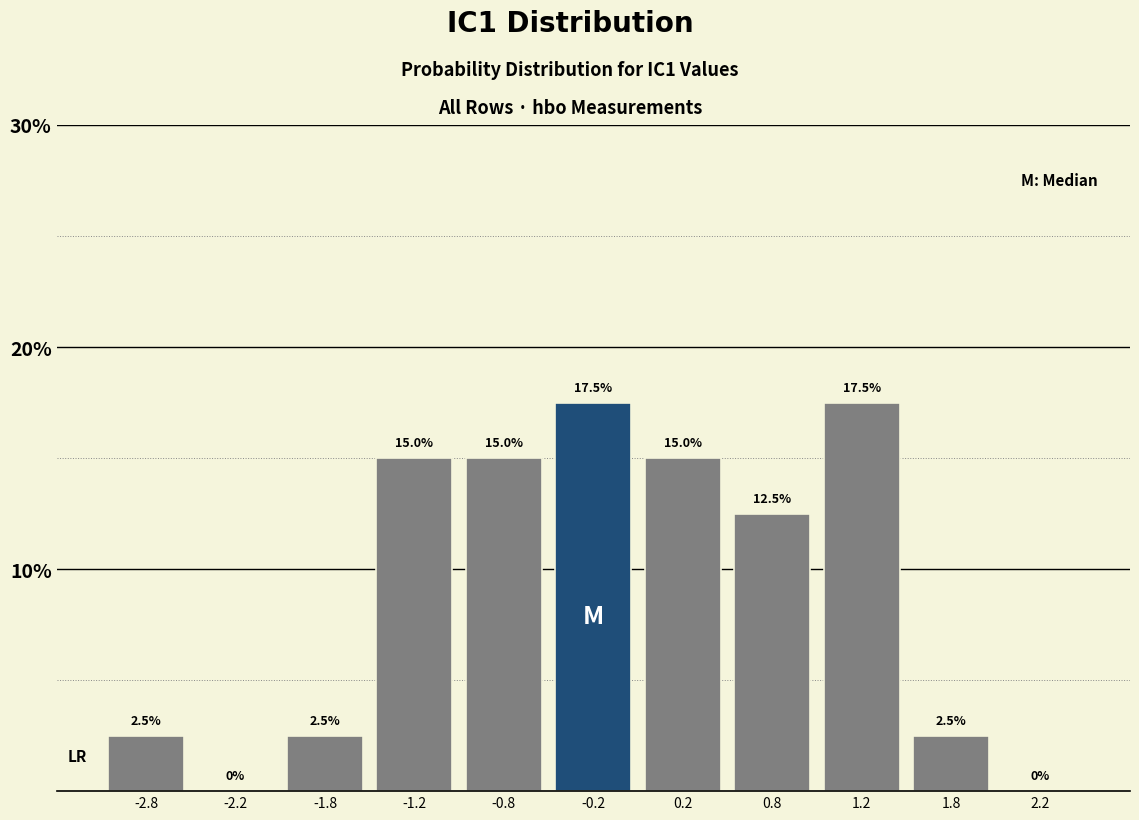

Reading left to right, list every bar in this chart as the range it spans on the x-axis followed by its height.

-3.0 to -2.5: 2.5
-2.5 to -2.0: 0.0
-2.0 to -1.5: 2.5
-1.5 to -1.0: 15.0
-1.0 to -0.5: 15.0
-0.5 to 0.0: 17.5
0.0 to 0.5: 15.0
0.5 to 1.0: 12.5
1.0 to 1.5: 17.5
1.5 to 2.0: 2.5
2.0 to 2.5: 0.0